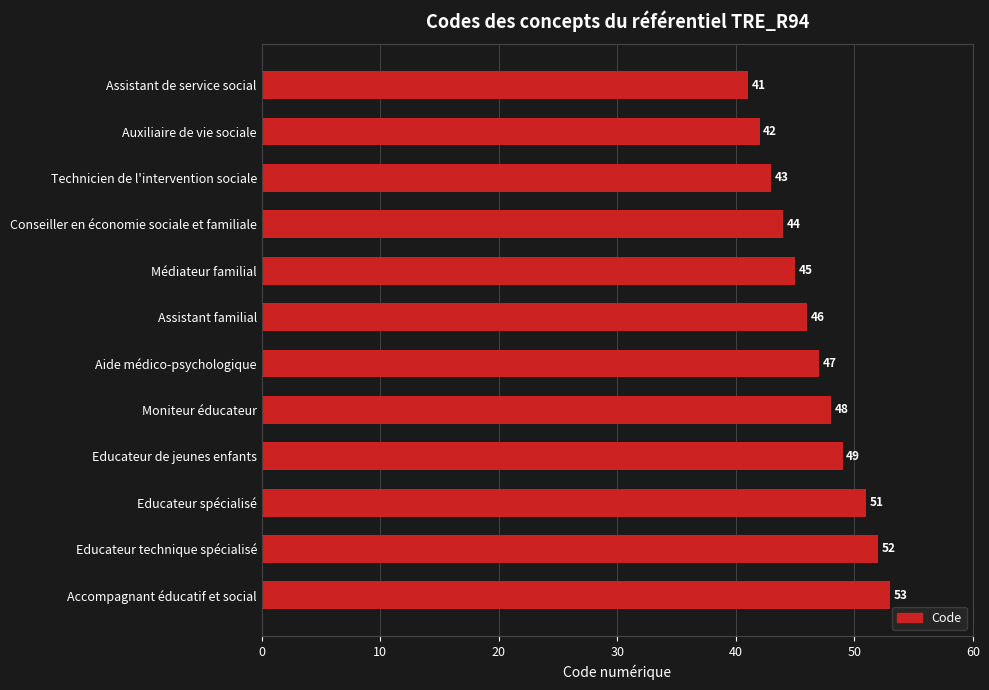

List the labels in order of value, largest first.

Accompagnant éducatif et social, Educateur technique spécialisé, Educateur spécialisé, Educateur de jeunes enfants, Moniteur éducateur, Aide médico-psychologique, Assistant familial, Médiateur familial, Conseiller en économie sociale et familiale, Technicien de l'intervention sociale, Auxiliaire de vie sociale, Assistant de service social